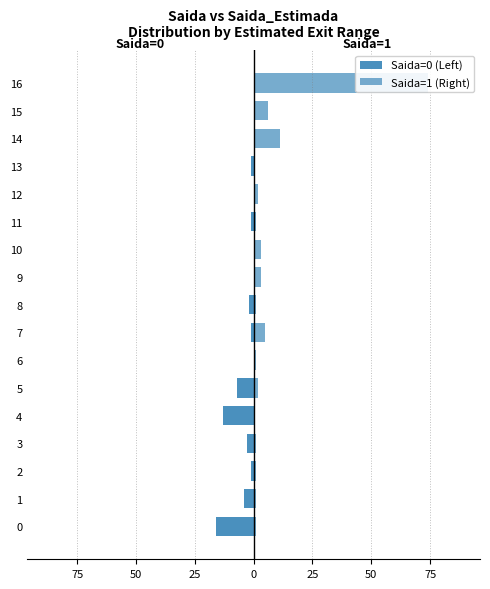

Which series has the largest range (max minus min)?

Saida=1 (Right)